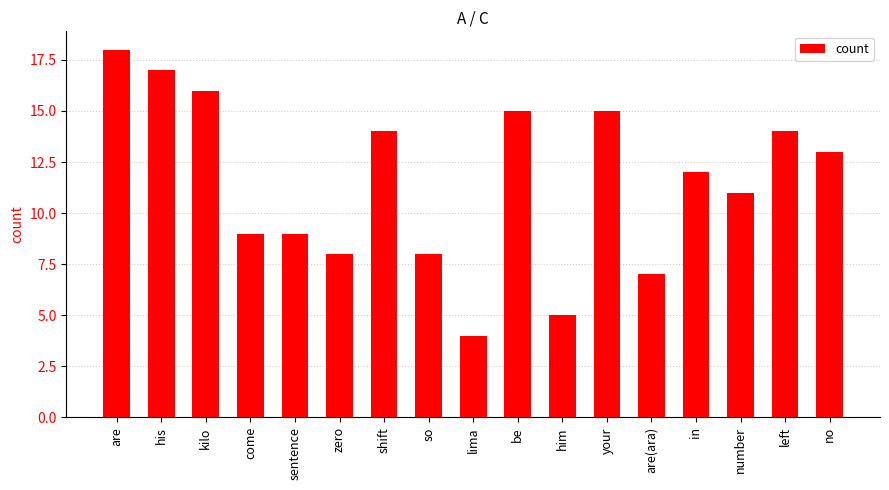

Which has a higher value, your or no?

your